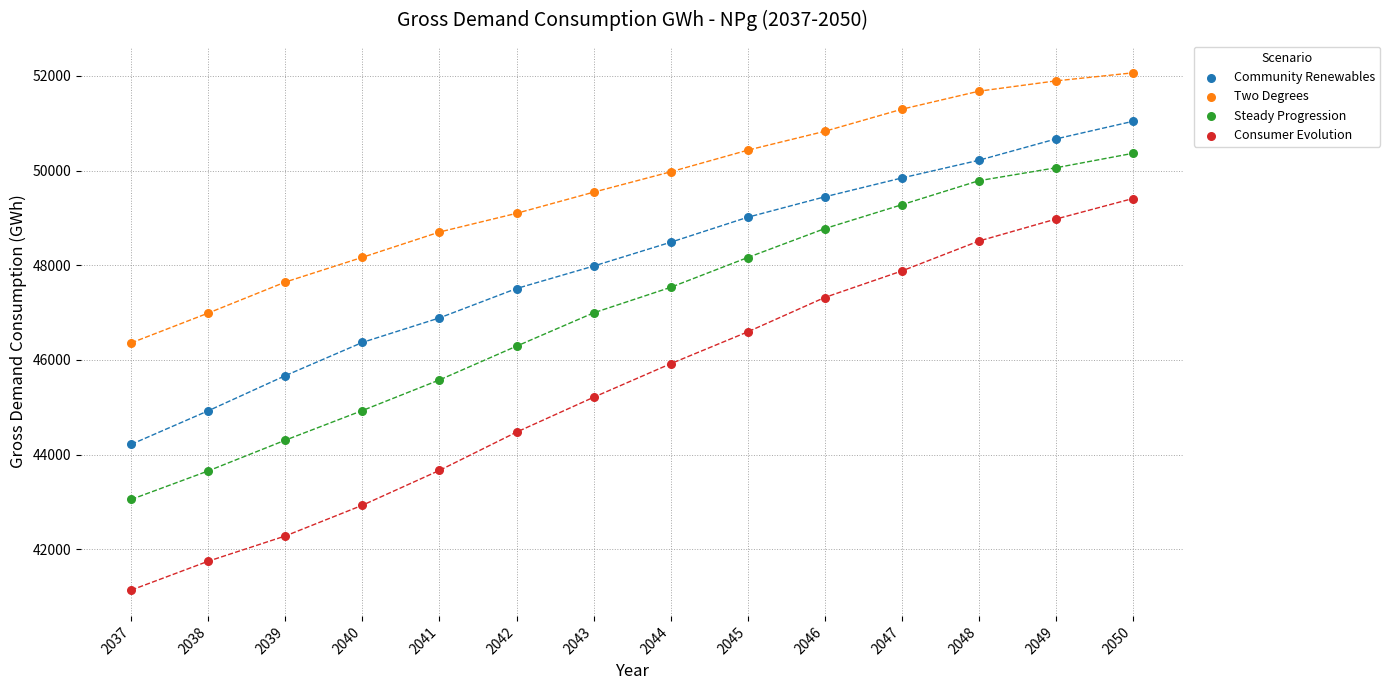

Which series contains the lowest Y value?

Consumer Evolution